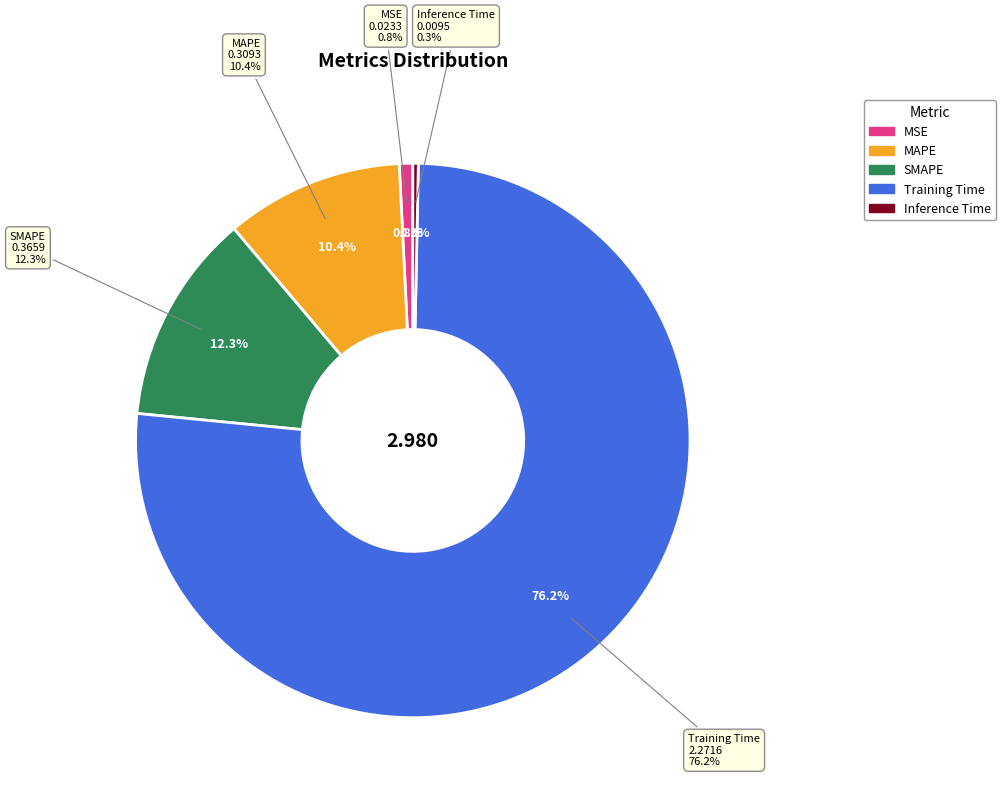

How many segments does this pie chart have?

5